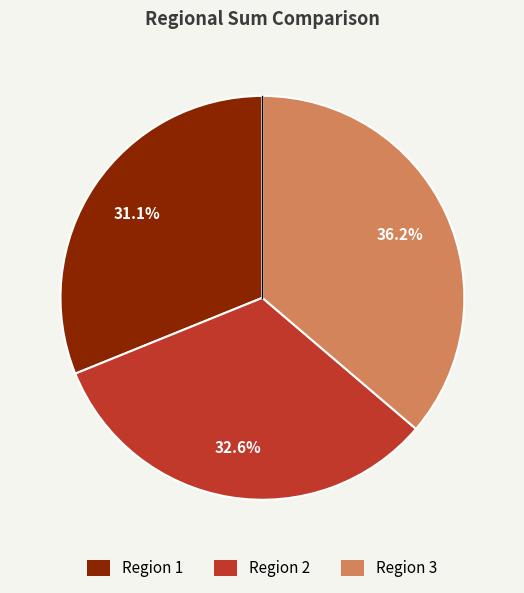

To the nearest percent, what portion does Region 3 represent?

36%